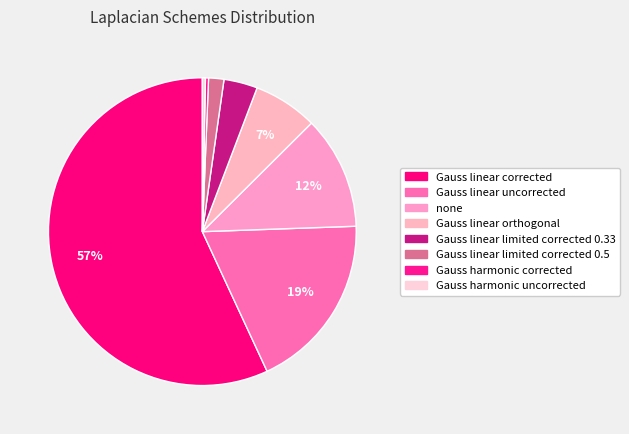

Combined, do Gauss linear corrected and Gauss linear uncorrected account for over 50%?

Yes